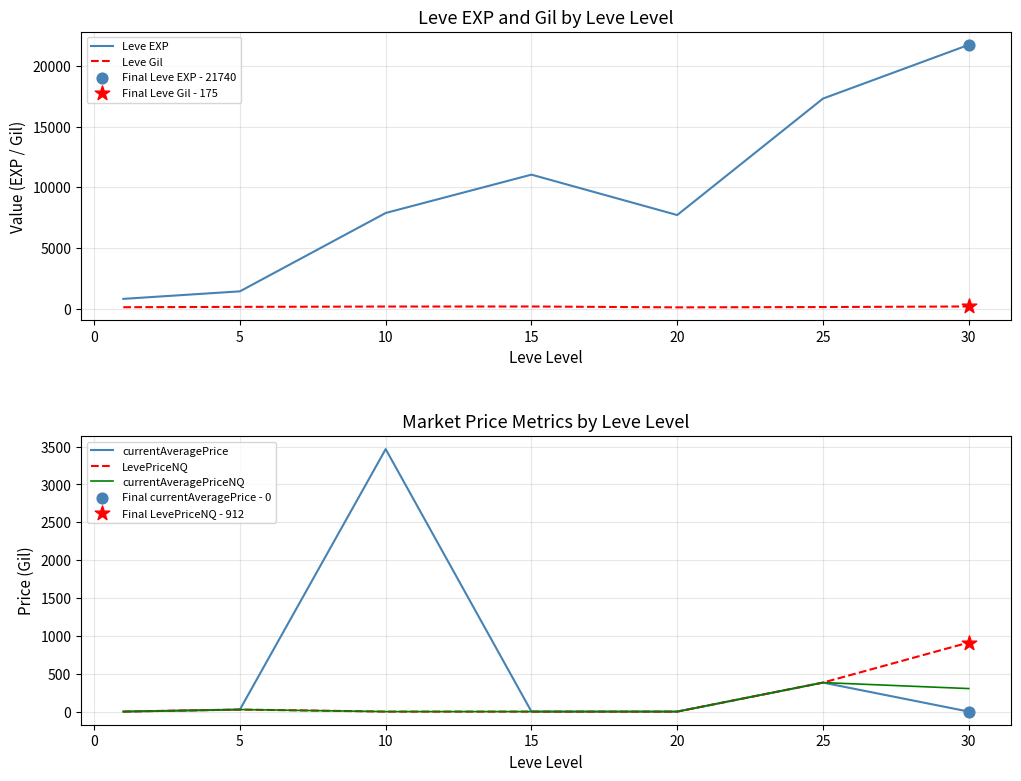

Which series reaches the minimum Y coordinate?

currentAveragePrice